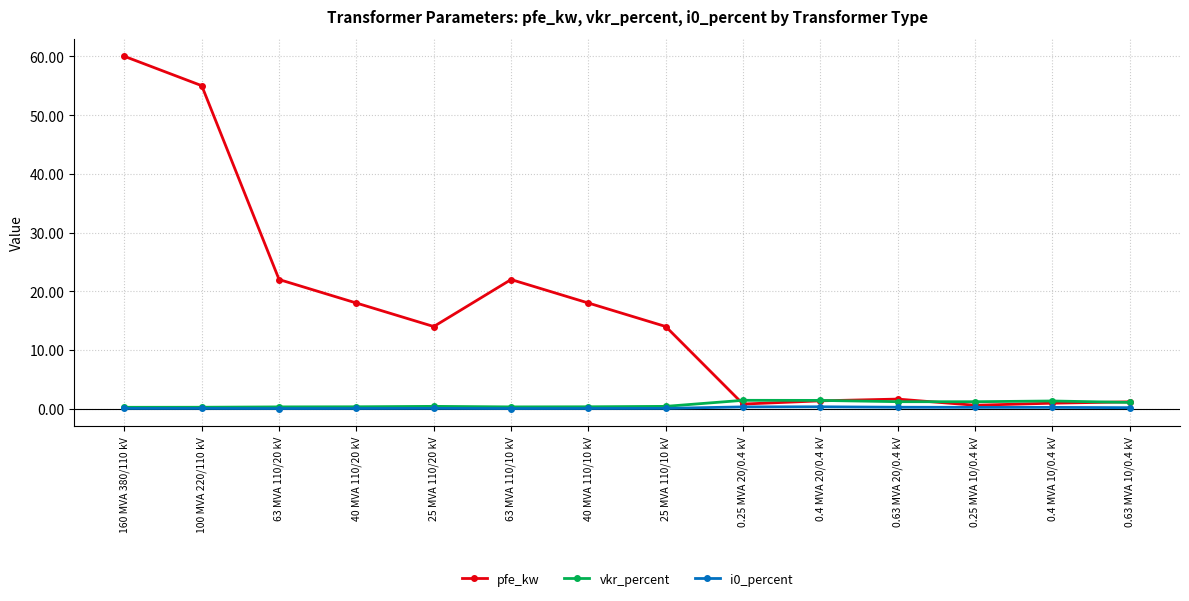

Which series has the widest spread of values?

pfe_kw